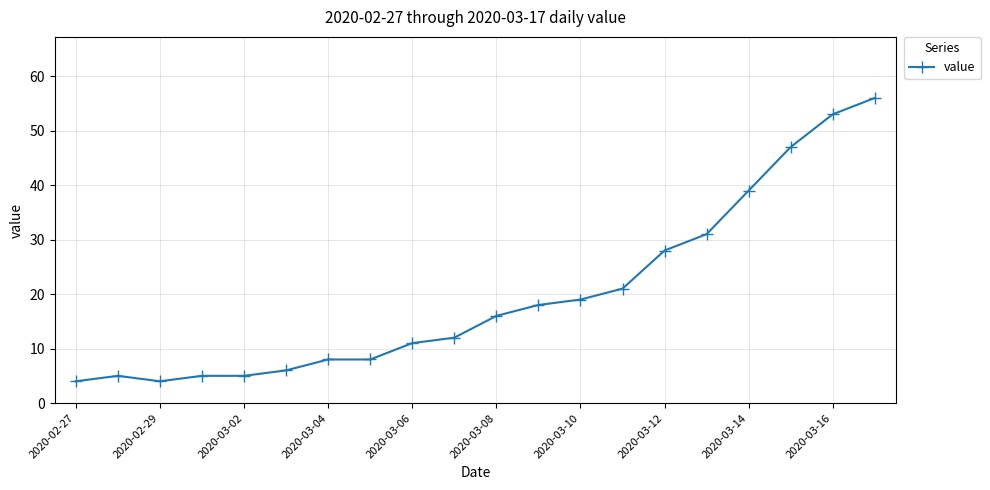

What is the minimum value shown in the chart?

4